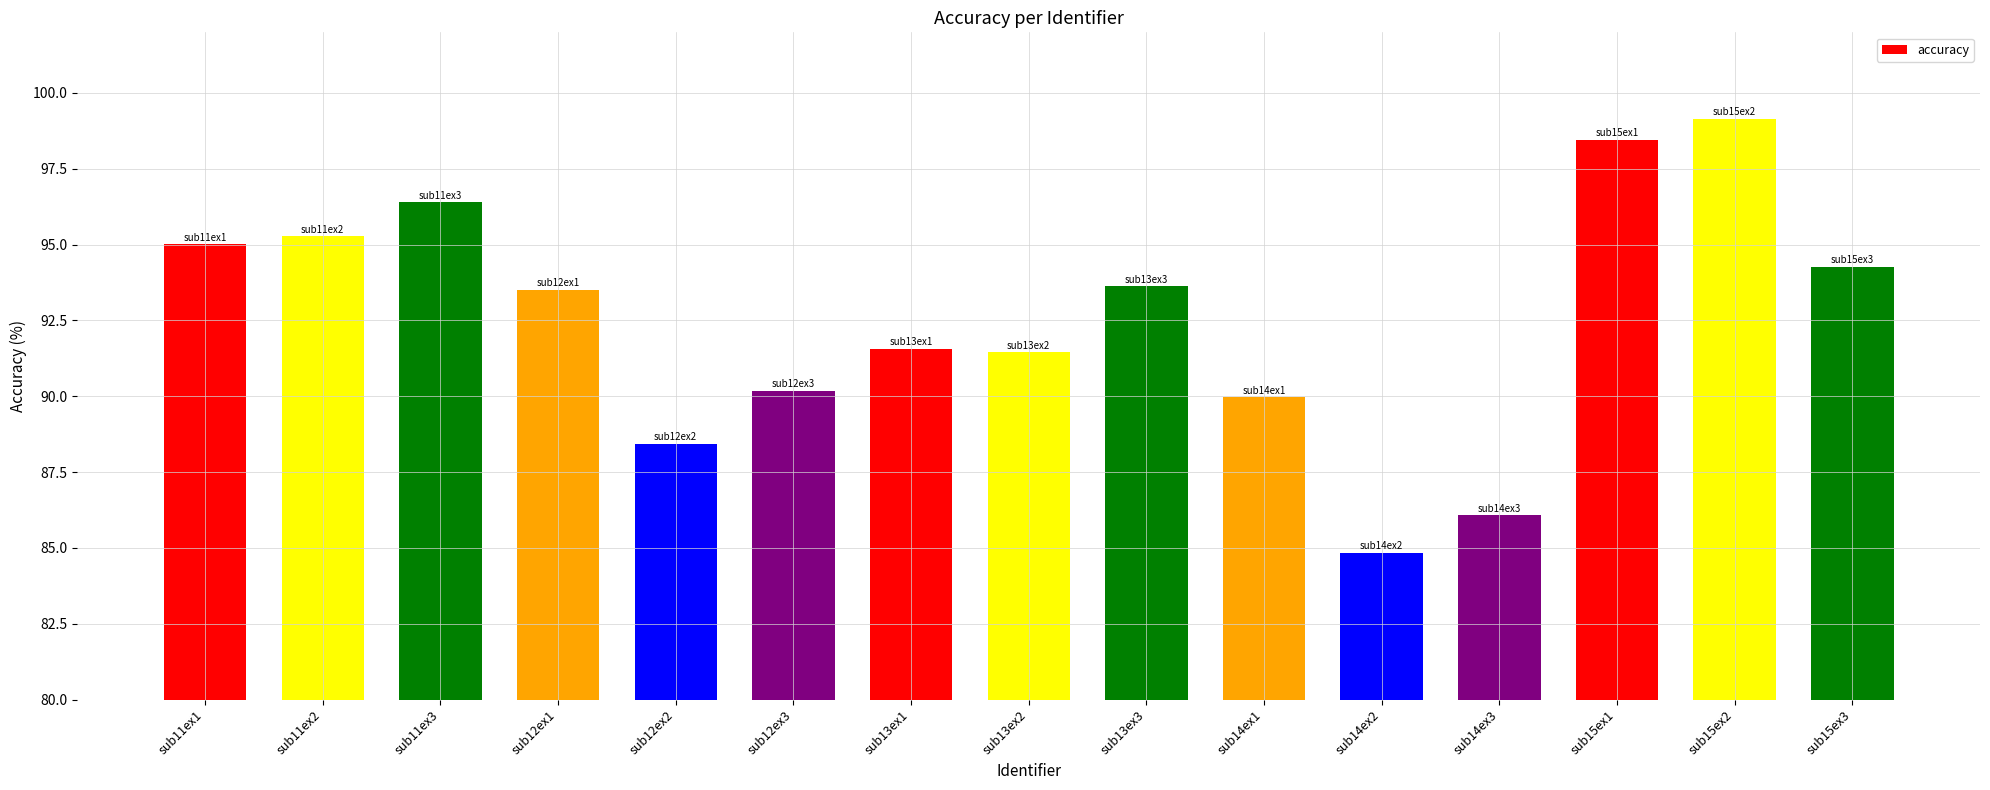

Read the value at sub14ex3.

86.1